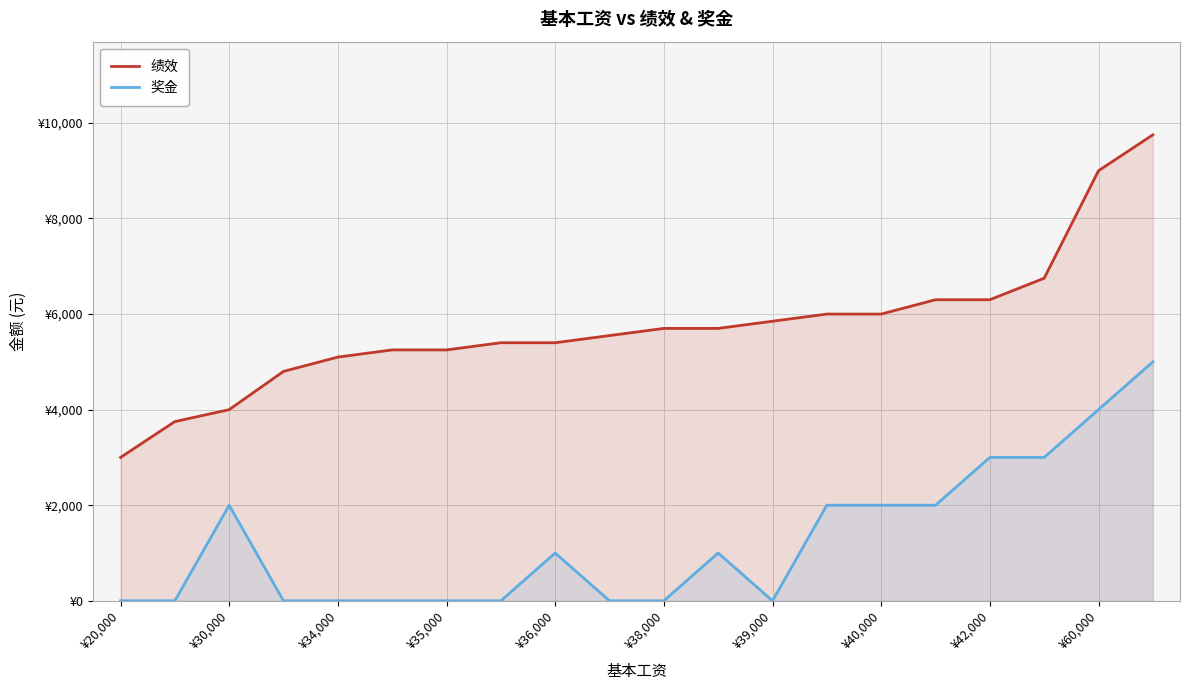

Which category has the highest value across all series?

19